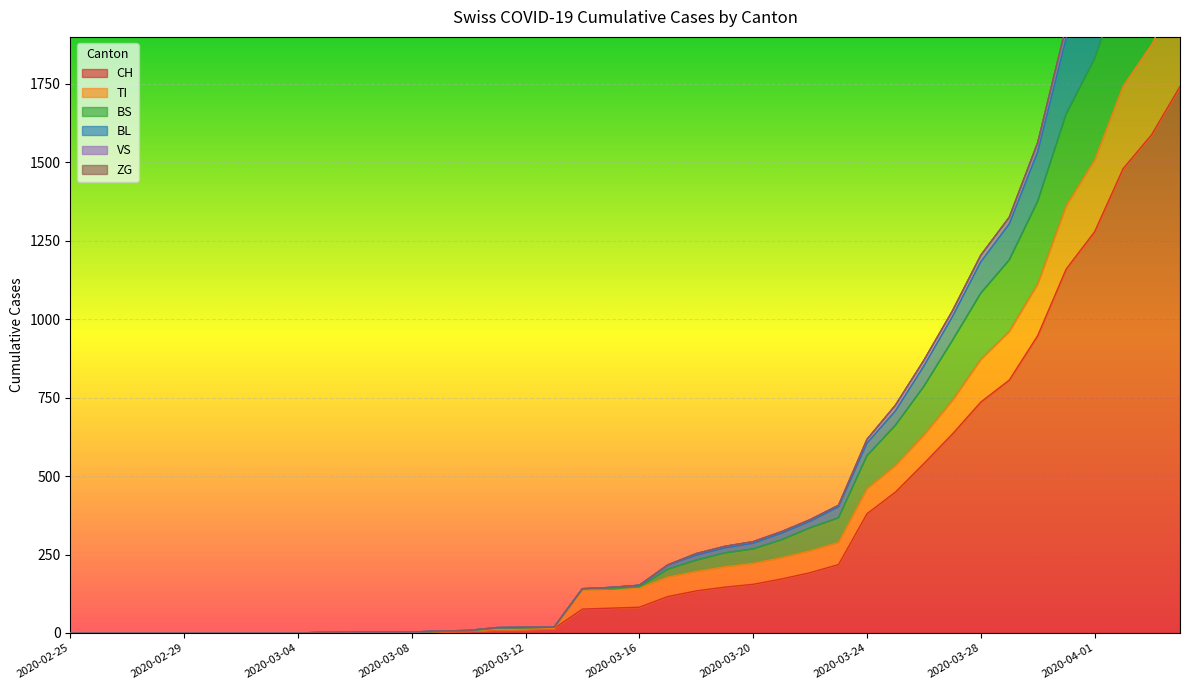

Which series has the largest range (max minus min)?

BL